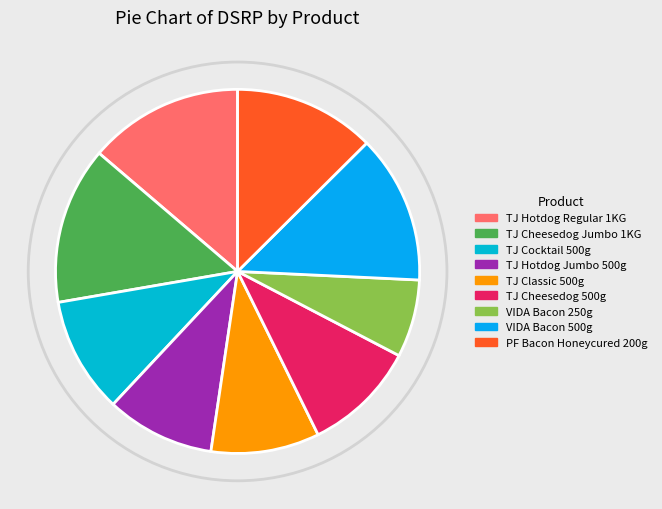

Is there a majority slice in this chart?

No